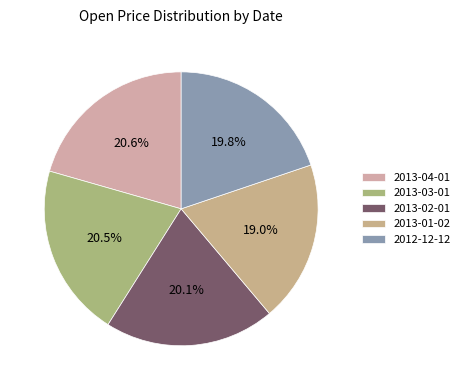

How many slices are in this pie chart?

5